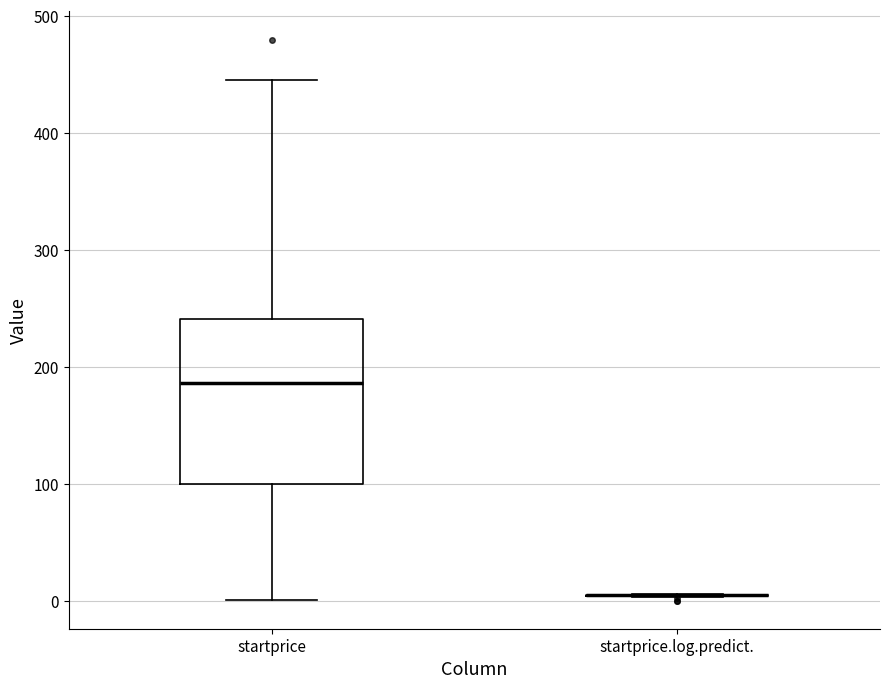

Reading left to right, transcribe this box plot: for each box, give where its median line is, the range the box spans, and where its two whiskers end, as read against the y-axis. The values are not printed on the chart, so give them approximately, as read against the axis.

startprice: median 190, box 100 to 240, whiskers 0 to 440
startprice.log.predict.: box collapsed to a line at 10, whiskers 0 to 10